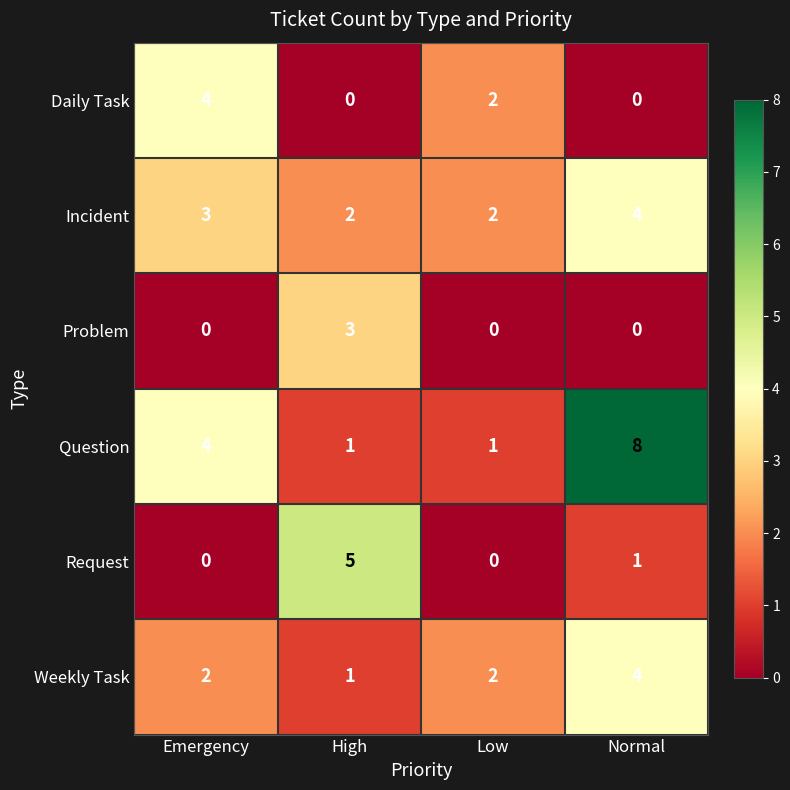

What is the total value across all series at Low?

7